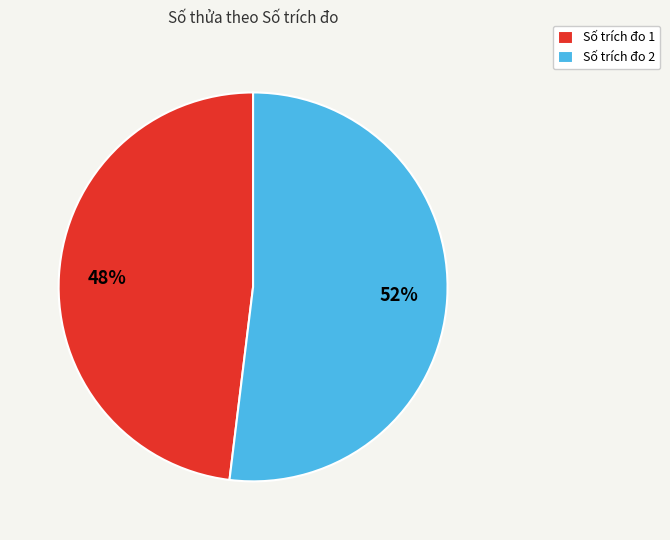

Rank the categories by value from lowest to highest.

Số trích đo 1, Số trích đo 2